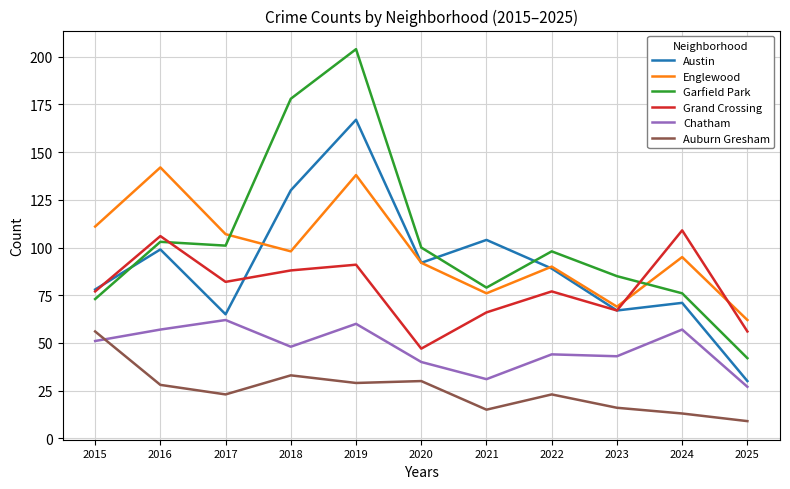

What is the minimum value shown in the chart?

9